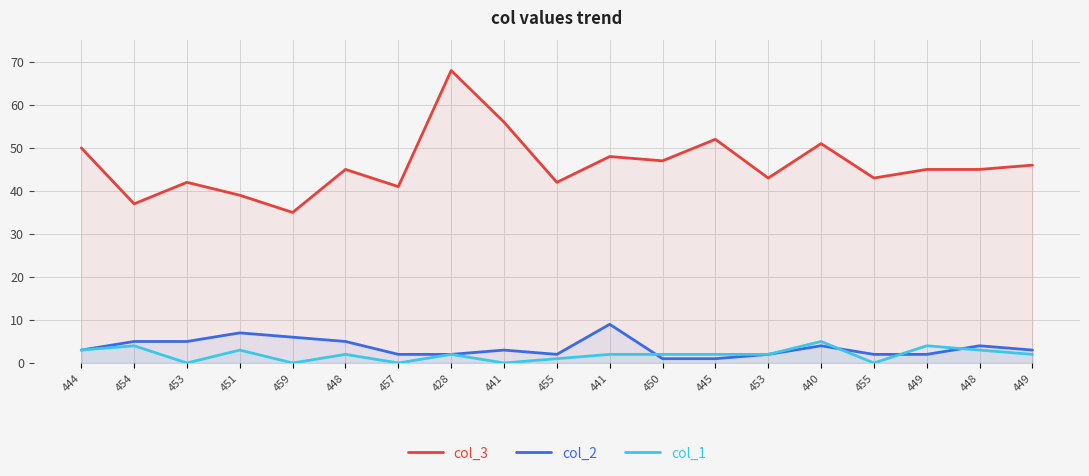

At 455, list the series in order from largest to smallest.

col_3, col_2, col_1